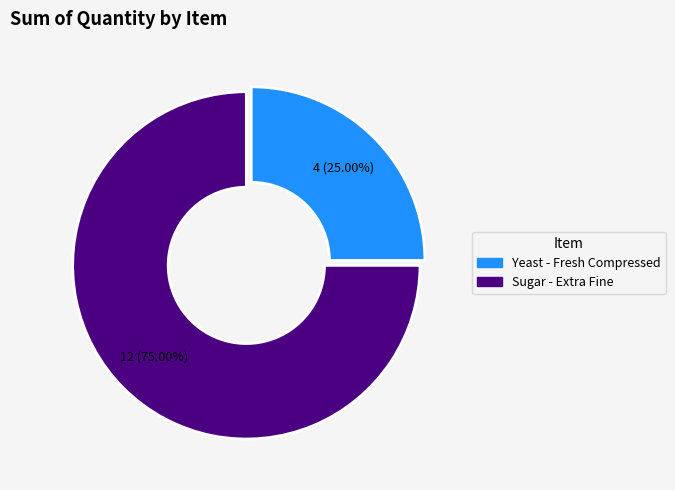

True or false: Yeast - Fresh Compressed accounts for 12% of the total.

False